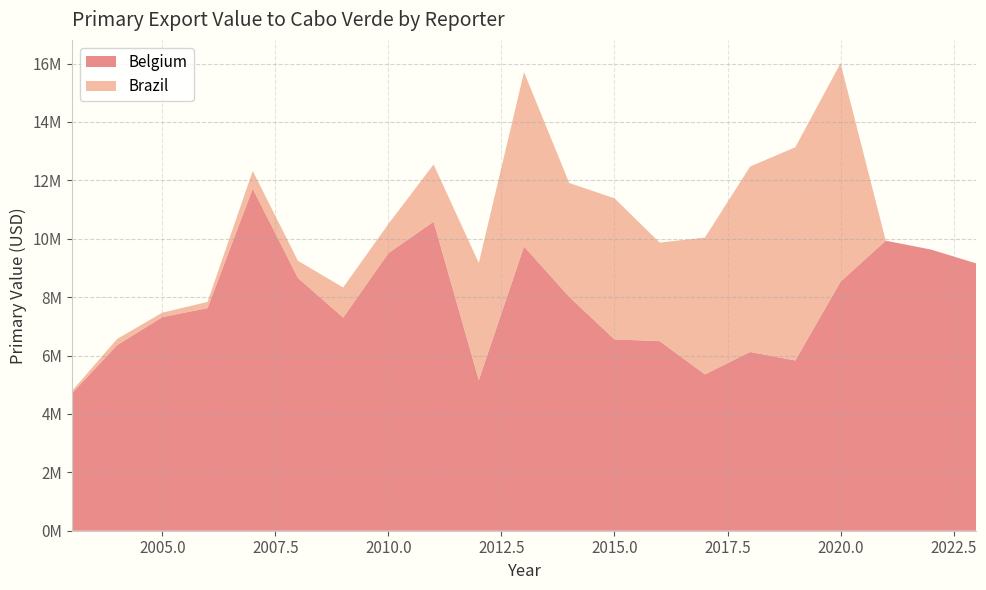

Reading right to left, extract all data points from this chart.

Belgium: 2023=9156092.3	2022=9630865.9	2021=9933227.5	2020=8529148.1	2019=5831090.9	2018=6121777.1	2017=5354807.6	2016=6492262.1	2015=6553182.8	2014=8009261.5	2013=9733062.7	2012=5155596.4	2011=10582578.0	2010=9504771.9	2009=7297213.0	2008=8656379.0	2007=11712315.0	2006=7624976.0	2005=7315569.0	2004=6353520.0	2003=4705762.0
Brazil: 2023=0.0	2022=0.0	2021=0.0	2020=7481579.0	2019=7304073.0	2018=6351896.0	2017=4684559.0	2016=3377481.0	2015=4832802.0	2014=3900323.0	2013=5973279.0	2012=4015253.0	2011=1962603.0	2010=1000804.0	2009=1034082.0	2008=588504.0	2007=609336.0	2006=211055.0	2005=153390.0	2004=214626.0	2003=78521.0